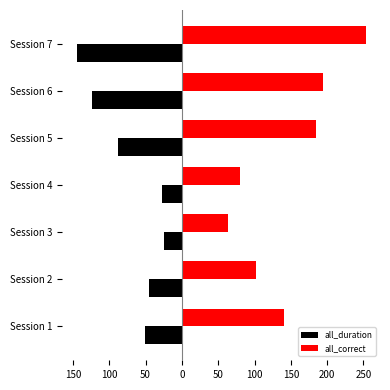

Which series has the largest range (max minus min)?

all_correct